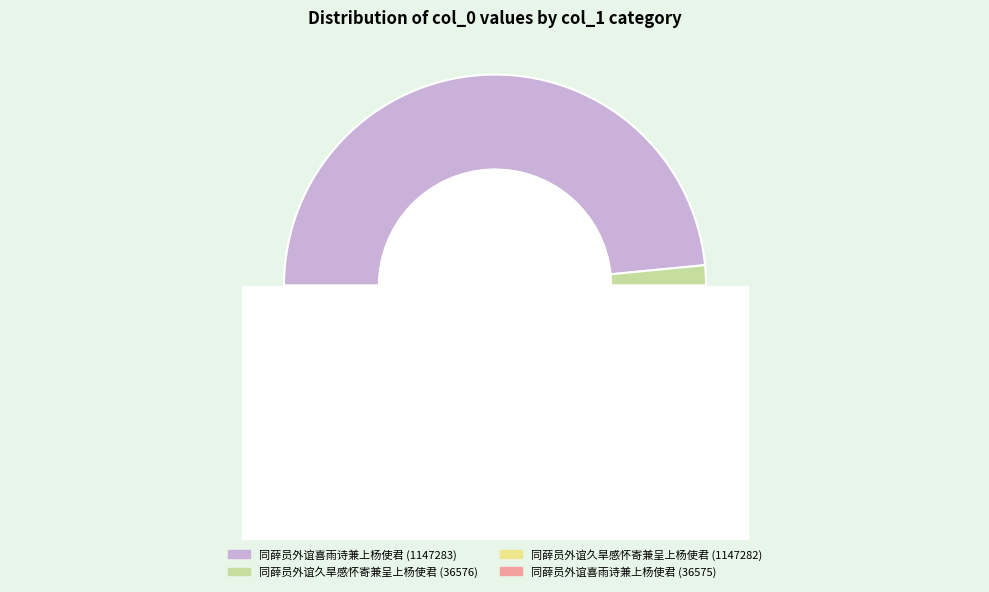

To the nearest percent, what percentage of the pie is 同薛员外谊久旱感怀寄兼呈上杨使君 (36576)?

2%